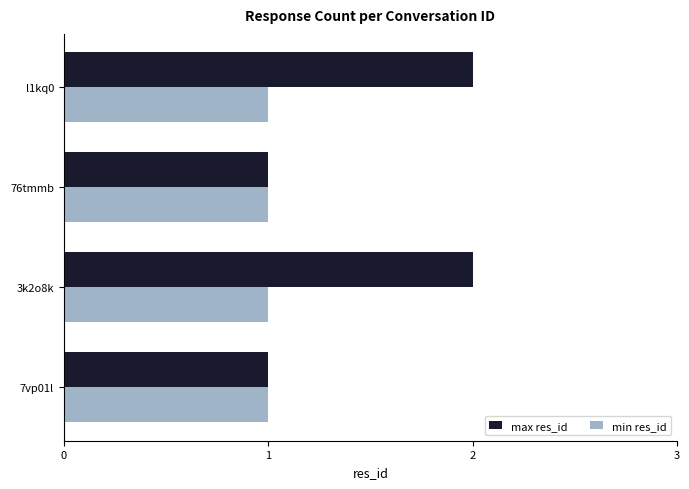

List the series in order of their overall mean, lowest first.

min res_id, max res_id